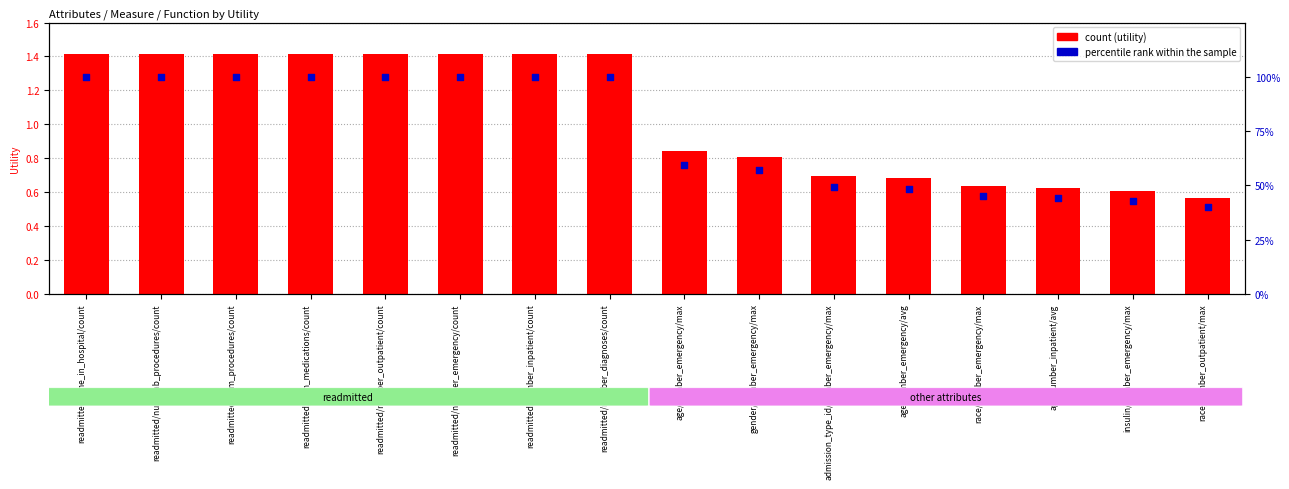

Which series has the largest total across all categories?

count